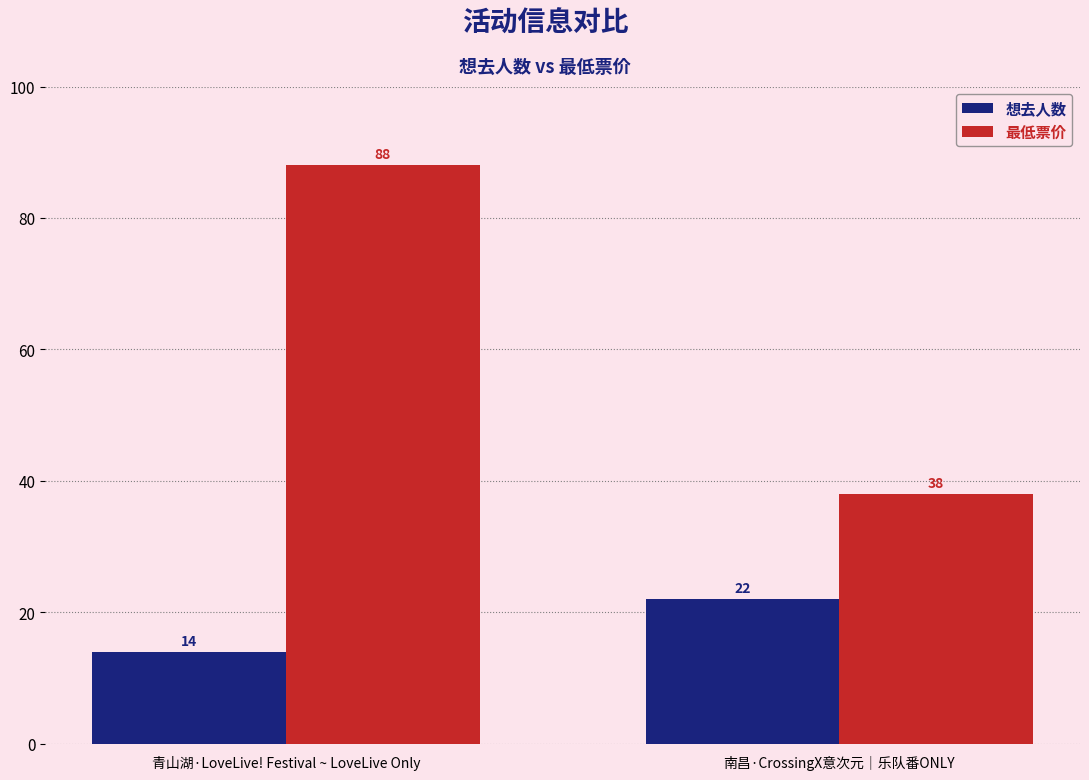

What is the spread (max minus min) of values at 南昌·CrossingX意次元｜乐队番ONLY?

16